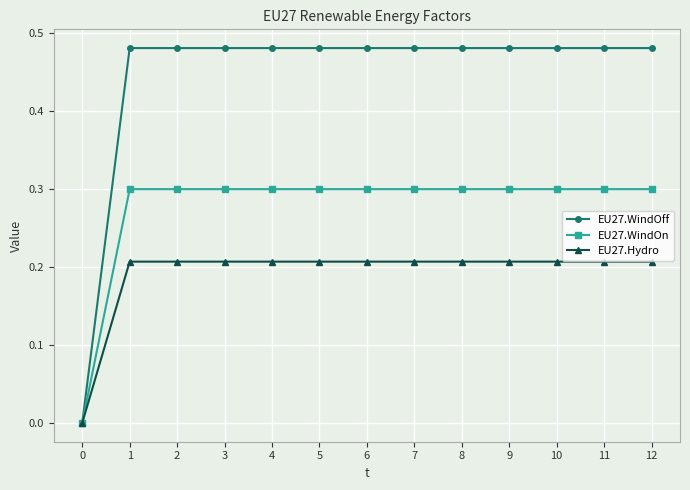

What is the spread (max minus min) of values at 7?

0.3